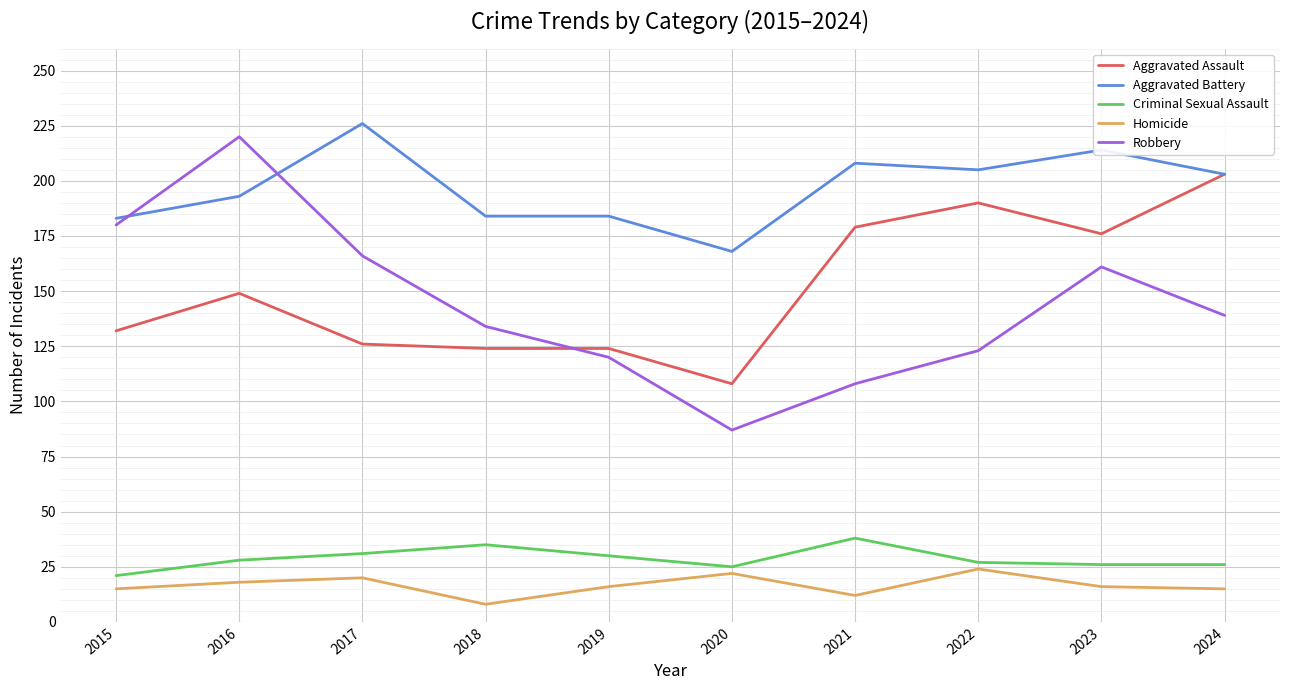

True or false: Criminal Sexual Assault has a value of 59 at 2021.

False